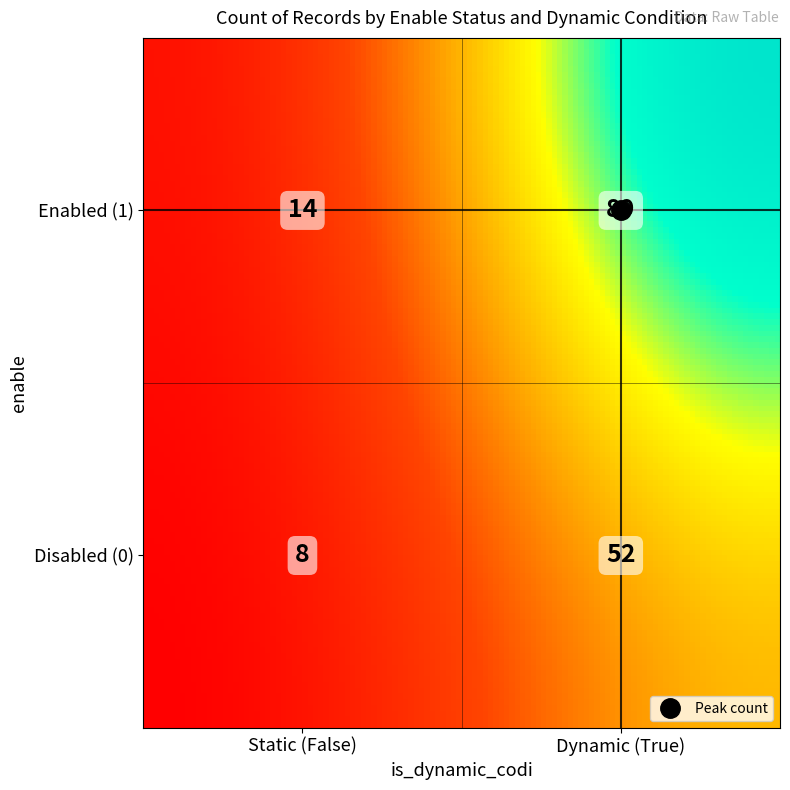

The chart shows a value of 11 at enable=0, is_dynamic_codi=False. True or false?

False